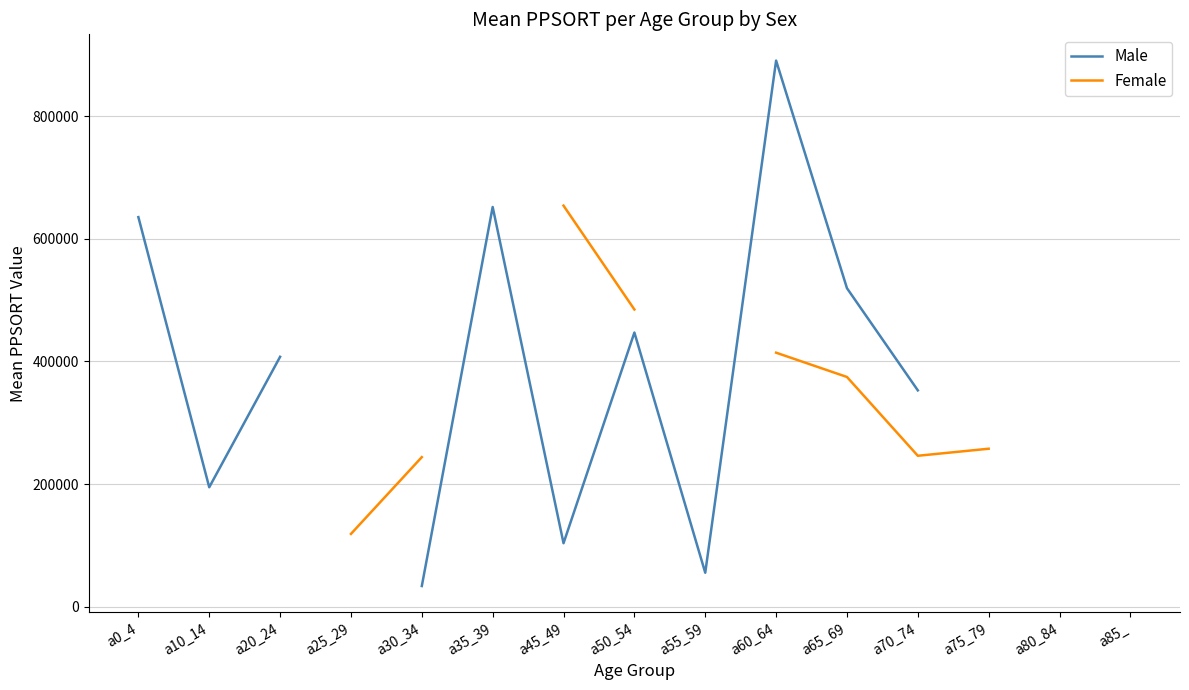

What are all the series names shown in the legend?

Male, Female